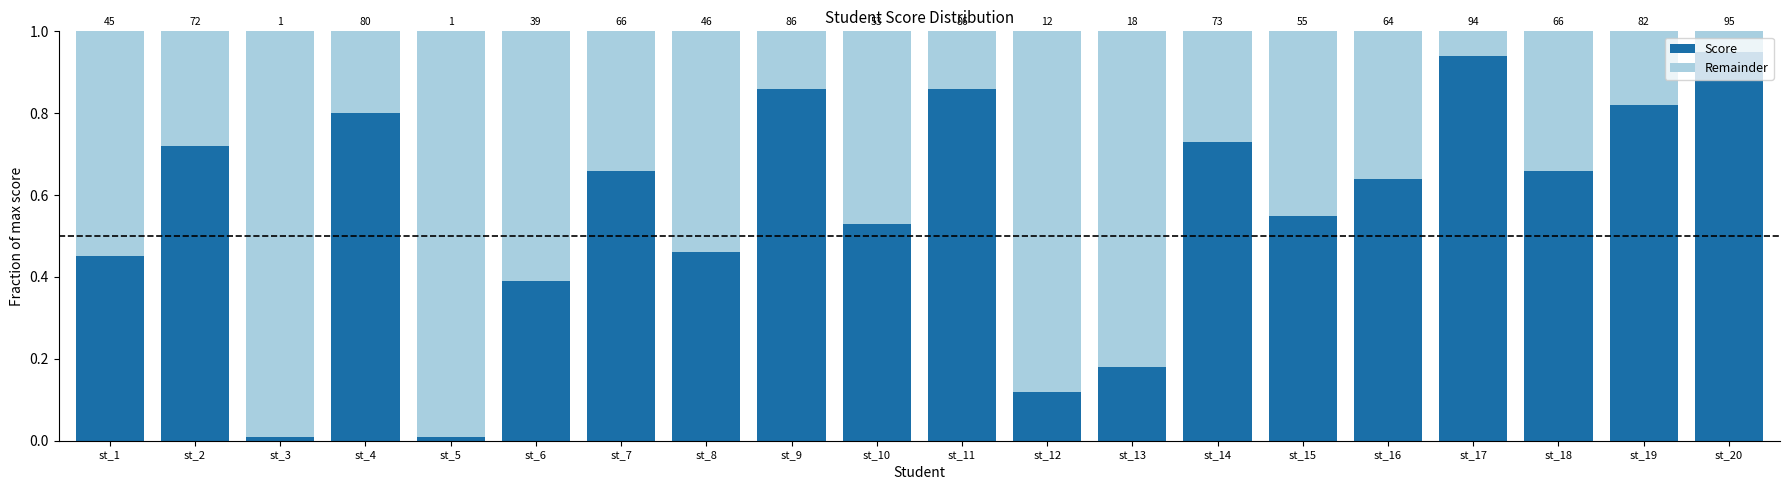

At st_20, list the series in order from largest to smallest.

Score, Remainder